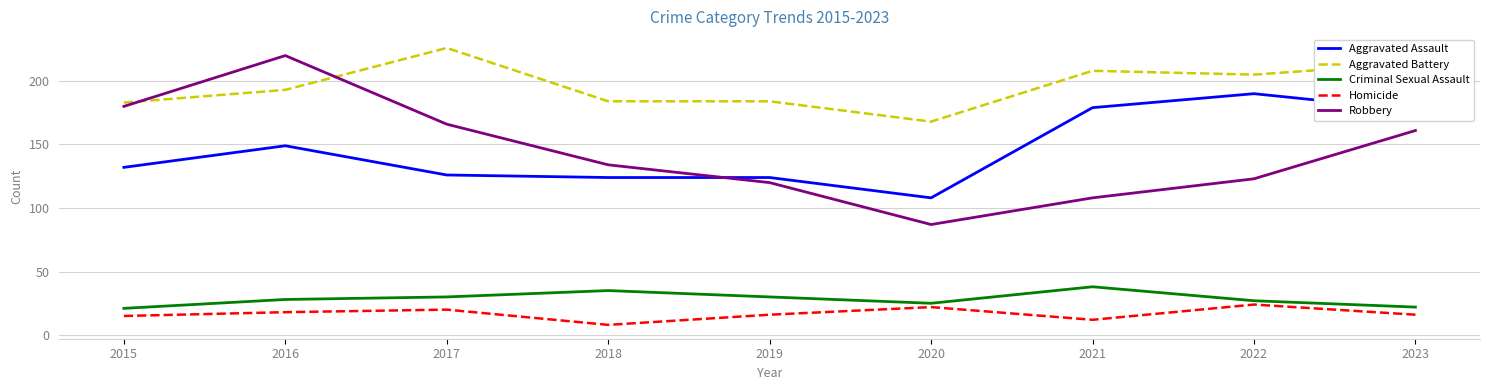

Which category has the highest value in the Homicide series?

2022